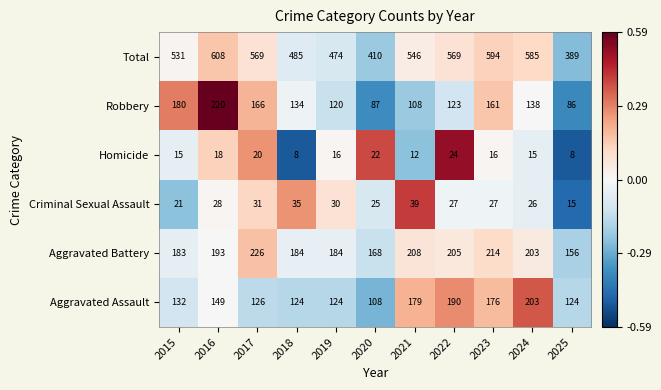

True or false: Robbery has a value of 120 at 2019.

True